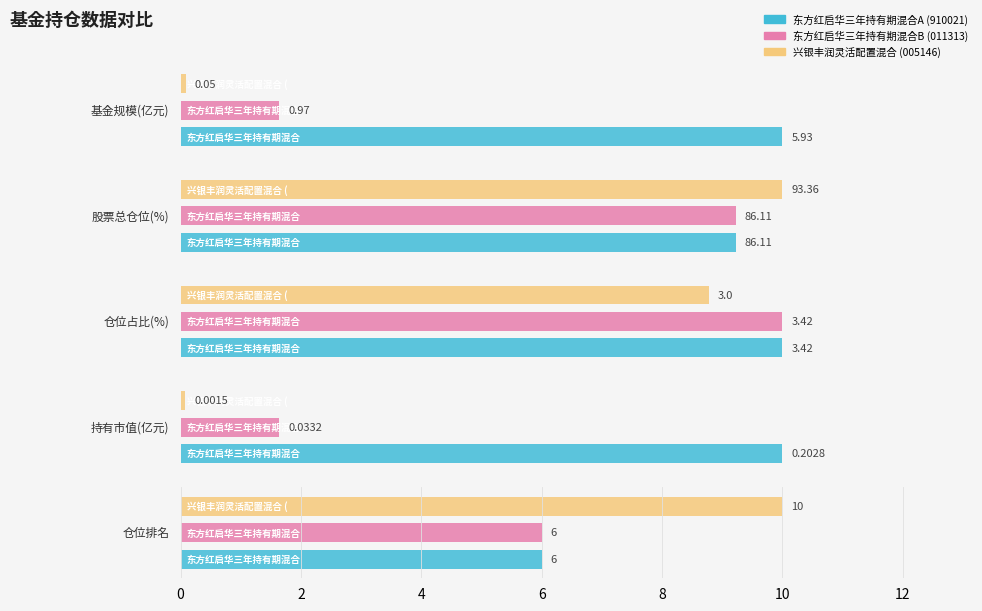

The 东方红启华三年持有期混合B (011313) series shows 9.4 at 仓位排名. True or false?

False